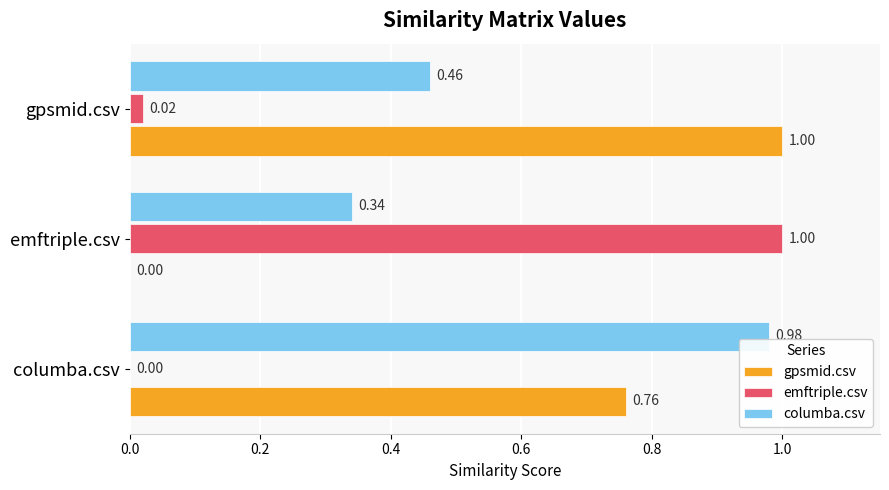

Is the value of gpsmid.csv at columba.csv greater than the value of emftriple.csv at columba.csv?

Yes